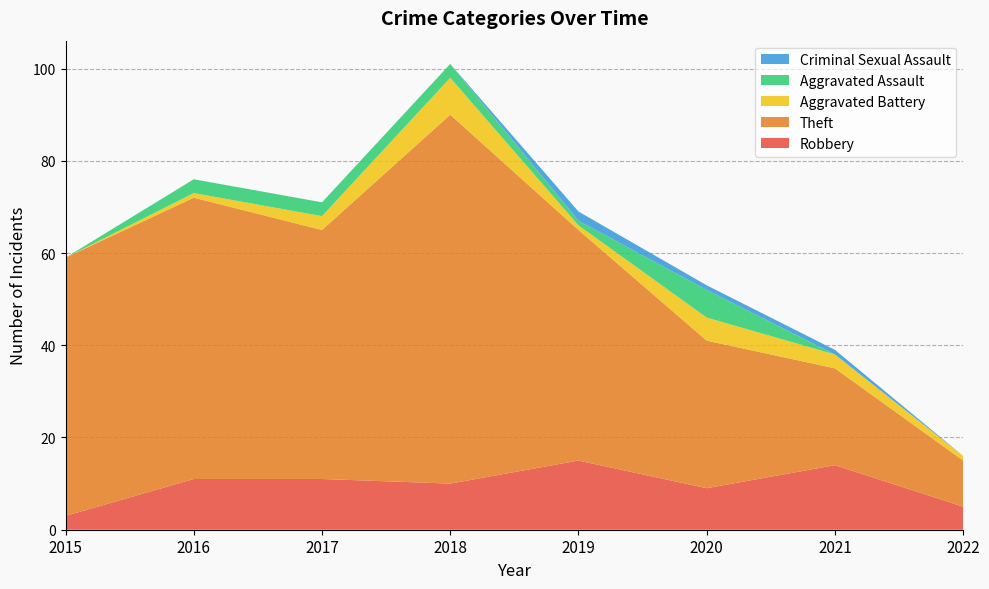

Reading right to left, transcribe all the data shown in this chart.

Robbery: 2022=5	2021=14	2020=9	2019=15	2018=10	2017=11	2016=11	2015=3
Theft: 2022=10	2021=21	2020=32	2019=50	2018=80	2017=54	2016=61	2015=56
Aggravated Battery: 2022=1	2021=3	2020=5	2019=1	2018=8	2017=3	2016=1	2015=0
Aggravated Assault: 2022=0	2021=0	2020=6	2019=1	2018=3	2017=3	2016=3	2015=0
Criminal Sexual Assault: 2022=0	2021=1	2020=1	2019=2	2018=0	2017=0	2016=0	2015=0